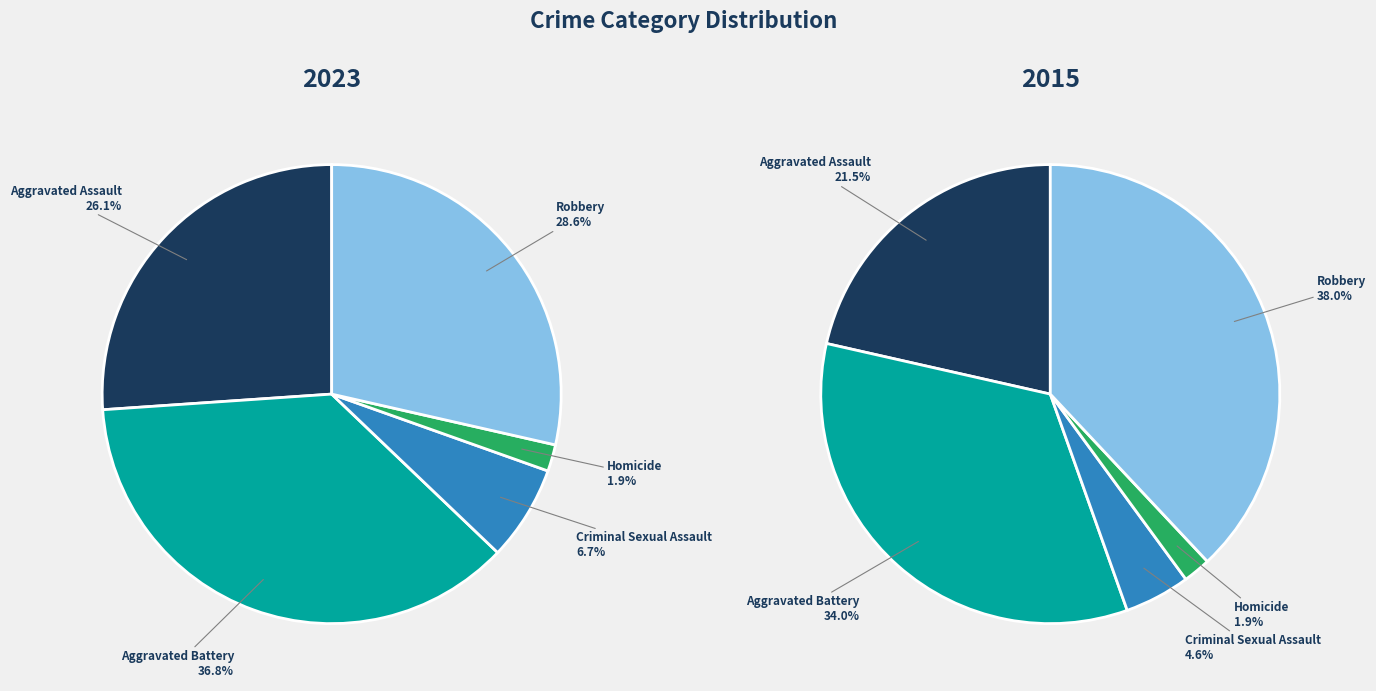

Is it true that Homicide is 2% of the pie?

True